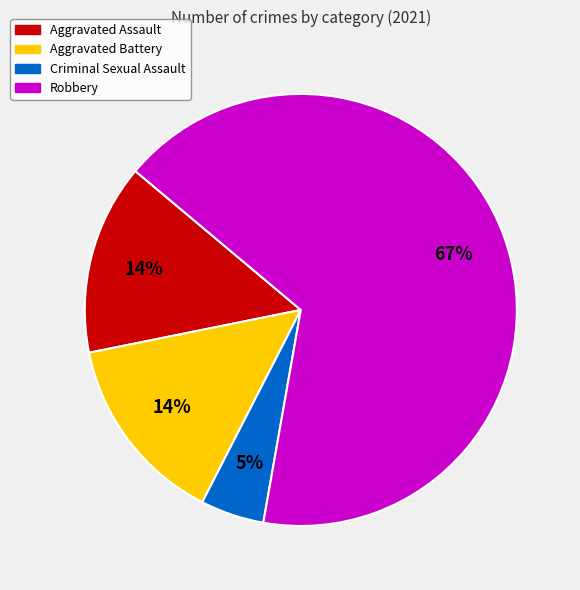

What is the ratio of the value at Aggravated Battery to the value at Aggravated Assault?

1.0